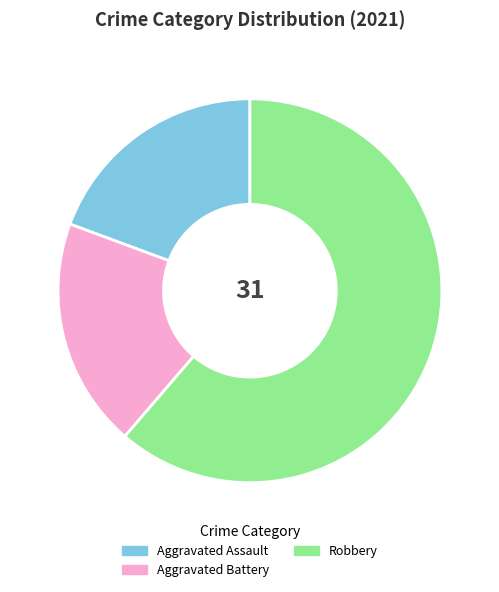

Which slice is the largest?

Robbery